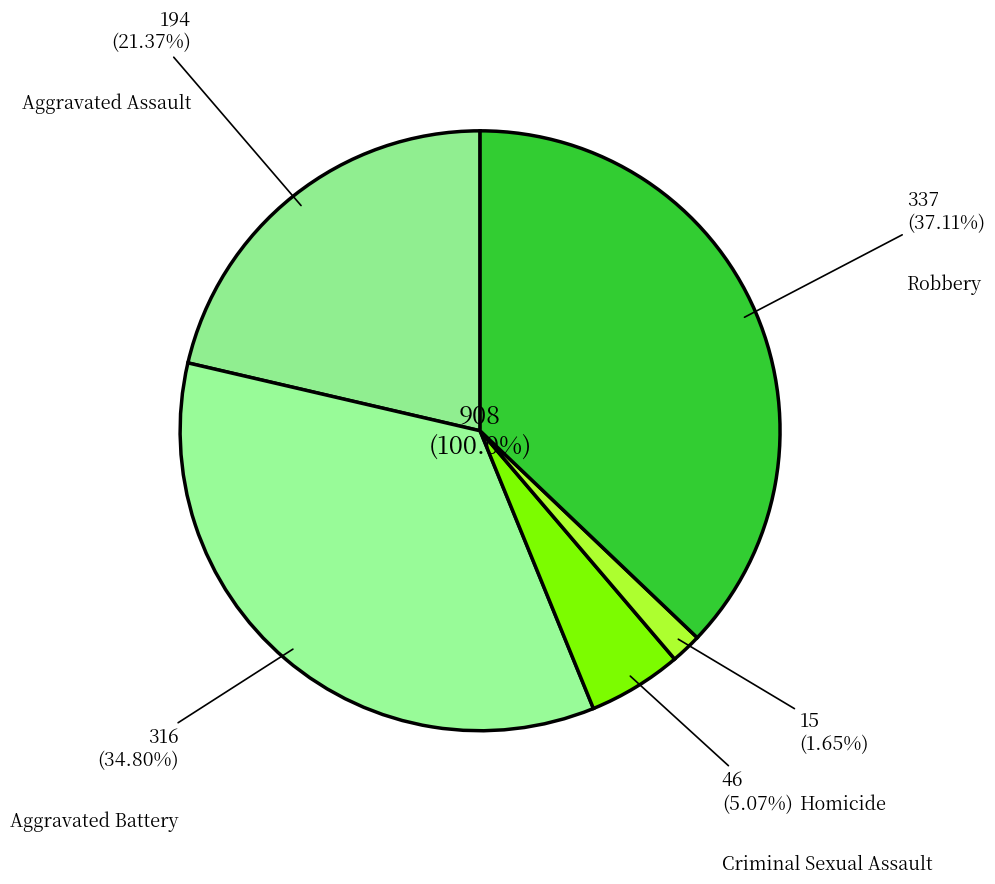

Is Homicide the majority of the pie?

No